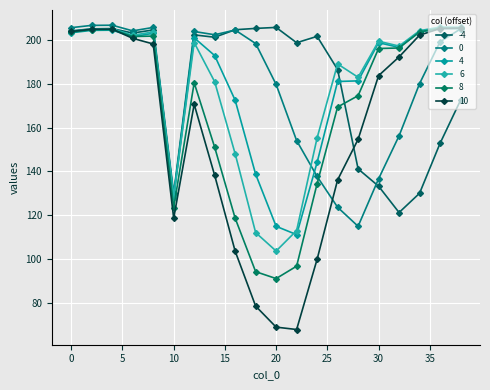

At which category does 4 reach its first local valley?

6